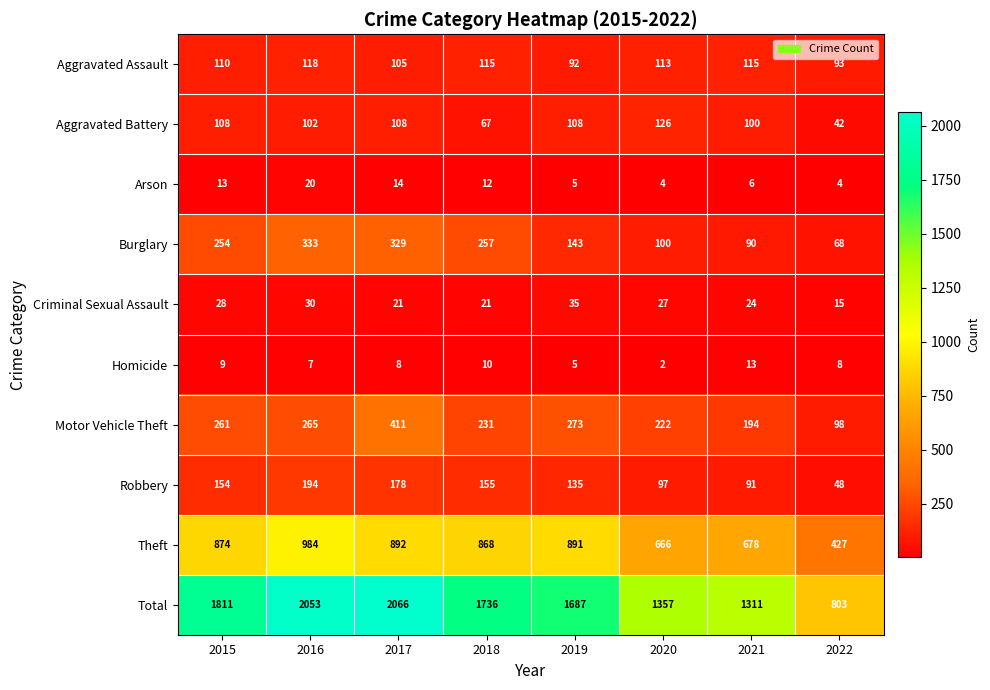

What is the total value across all series at 2022?

1606